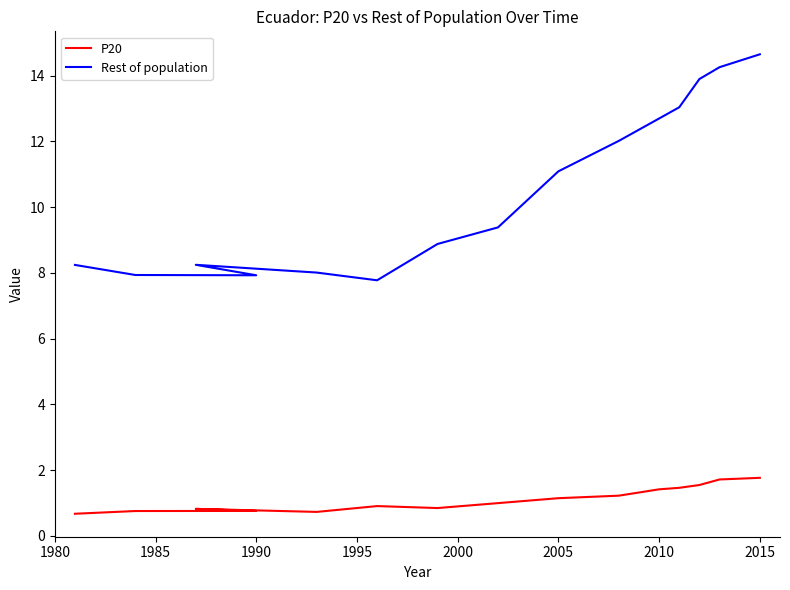

True or false: P20 and Rest of population intersect in this chart.

False